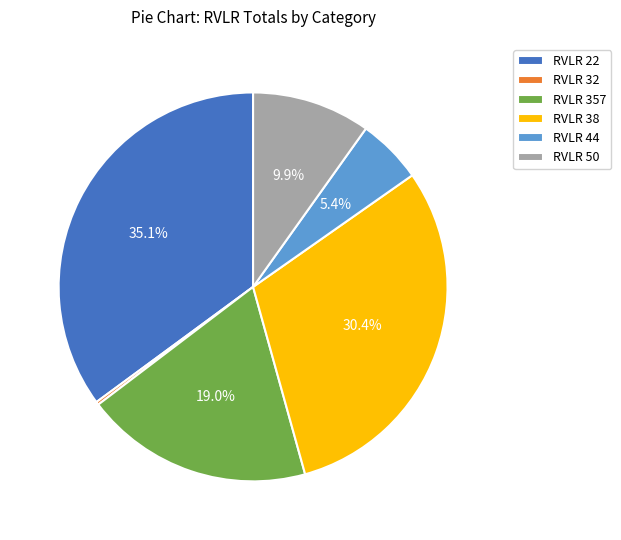

To the nearest percent, what is the average slice percentage?

17%